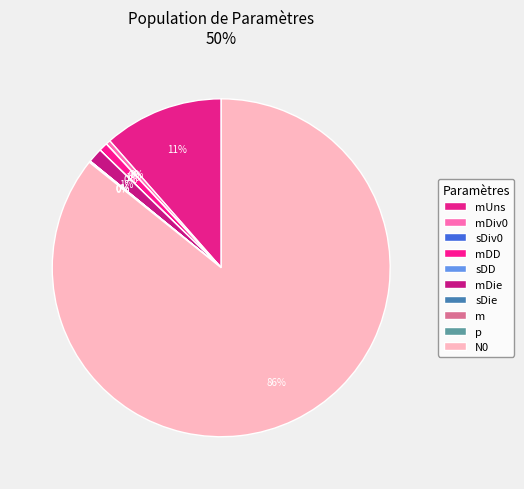

How much of the chart is everything except mDD?

99.2%